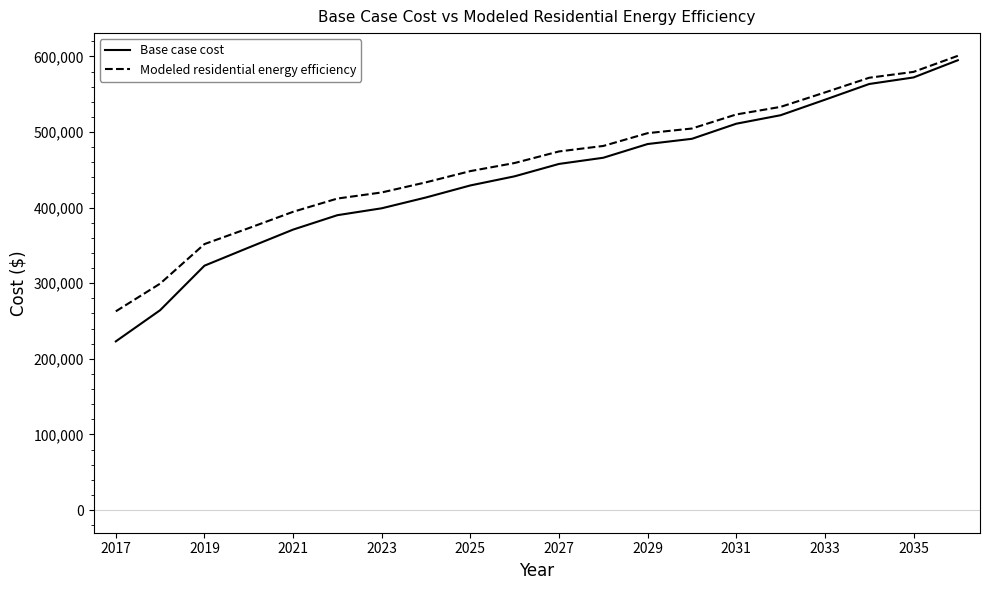

How many lines are shown in the chart?

2